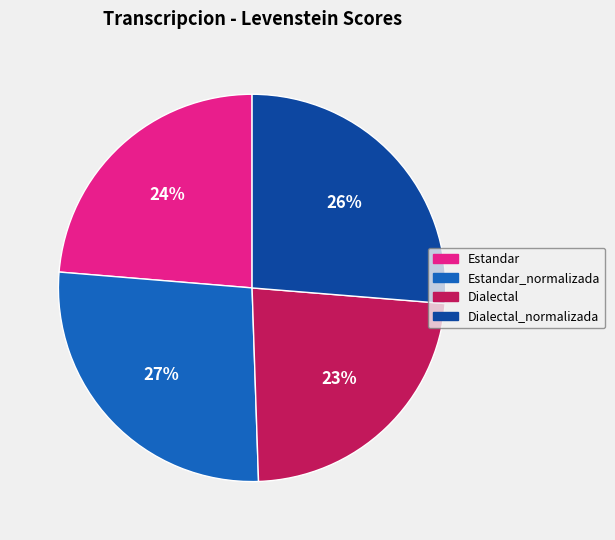

To the nearest percent, what percentage of the pie is Dialectal?

23%